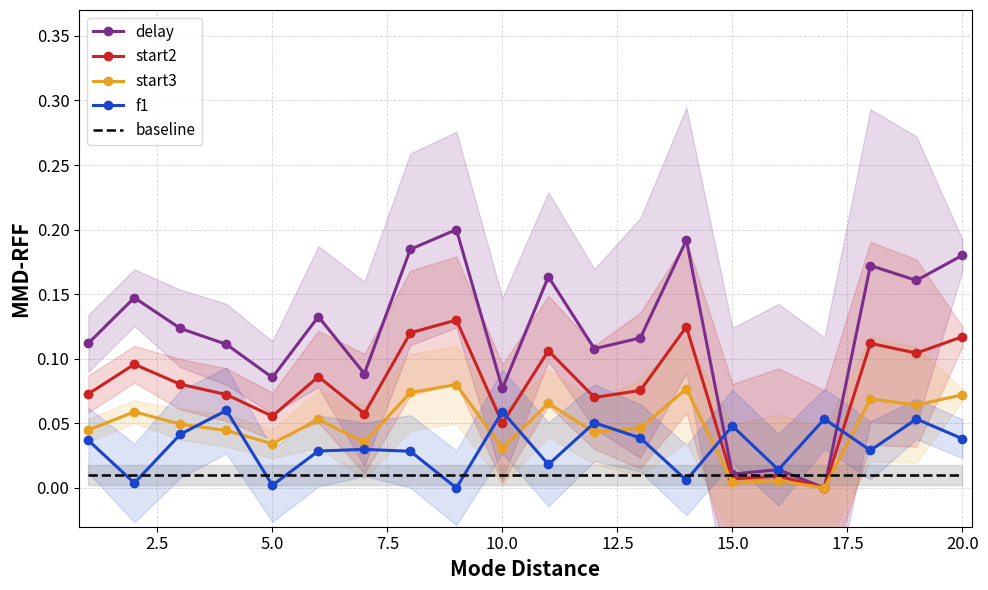

At which category does start2 reach its first local valley?

5.0